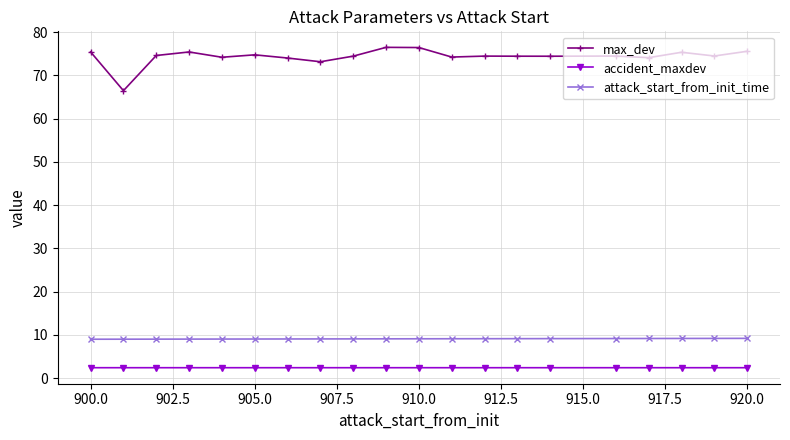

Does the chart have visible grid lines?

Yes